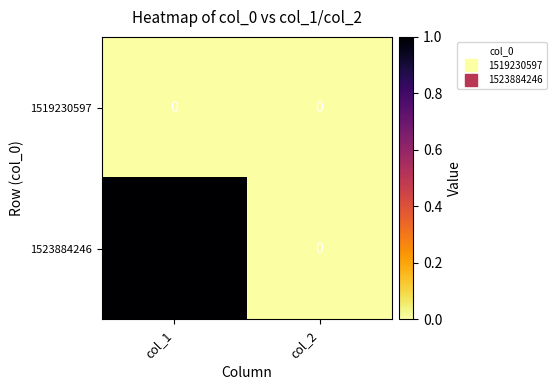

How many series are shown in this chart?

2